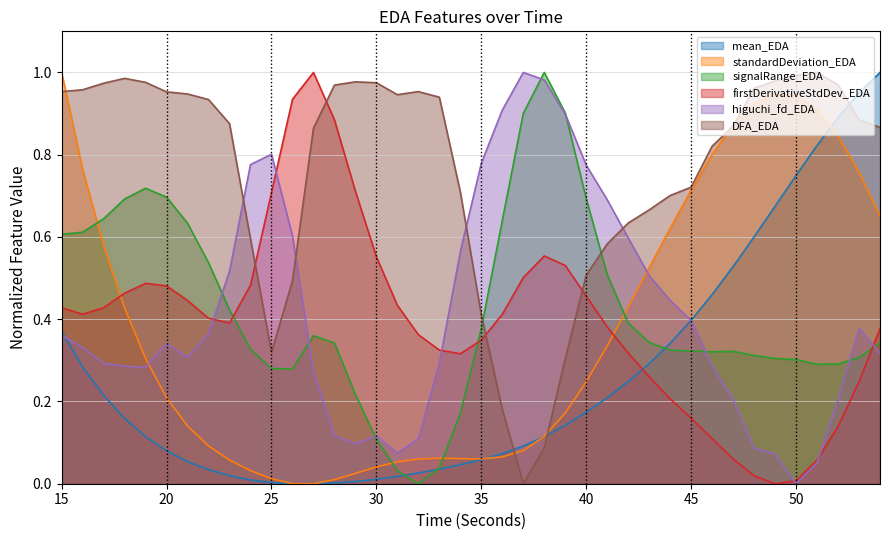

Rank the series by their maximum value, from highest to lowest.

mean_EDA, standardDeviation_EDA, signalRange_EDA, firstDerivativeStdDev_EDA, higuchi_fd_EDA, DFA_EDA